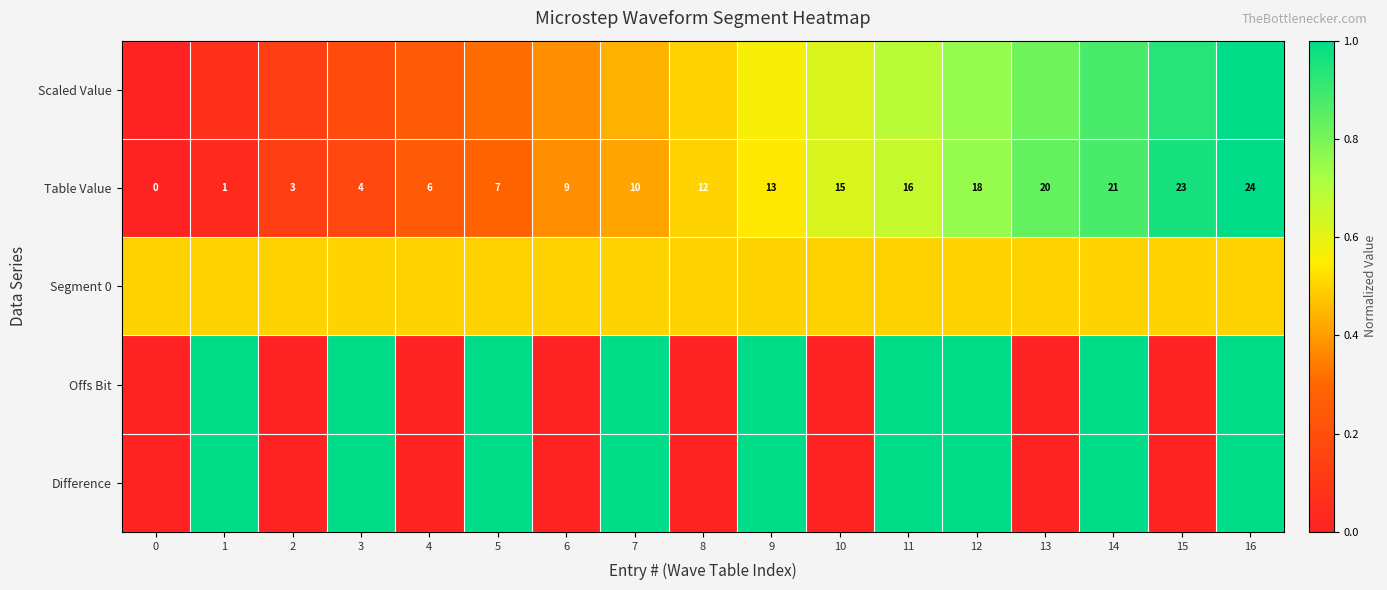

Between 6 and 8, which series saw the biggest shift?

row_0